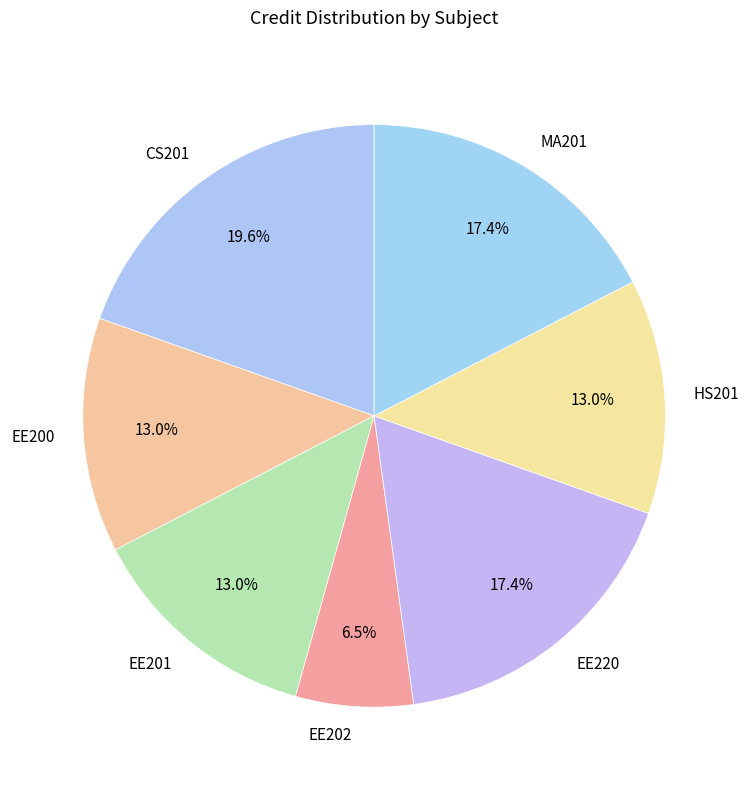

Approximately how many times larger is the value at EE200 compared to EE201?

1.0